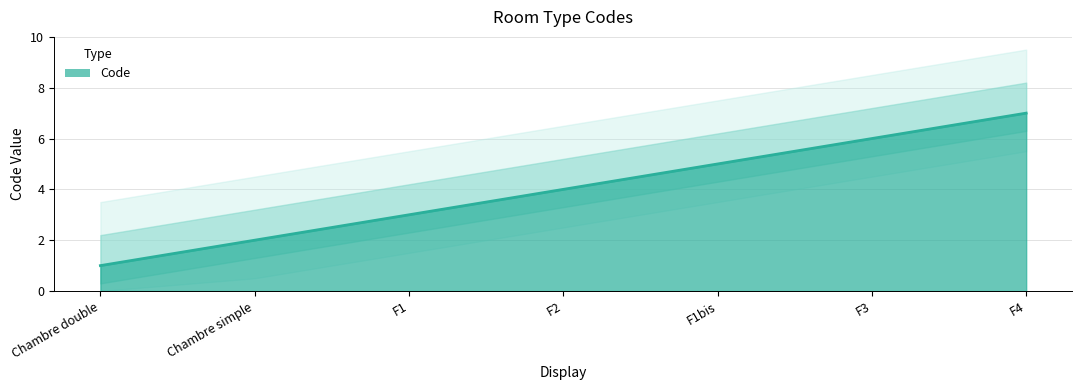

Reading left to right, list all the values displayed in this chart.

Chambre double=1	Chambre simple=2	F1=3	F2=4	F1bis=5	F3=6	F4=7